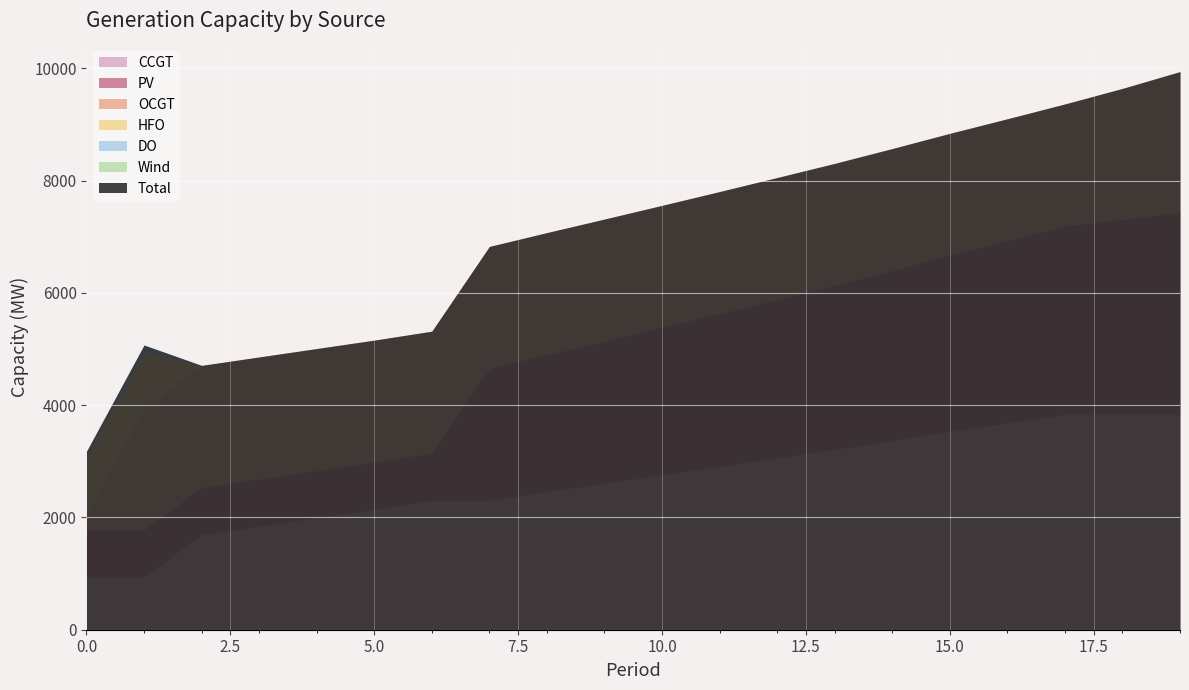

Reading right to left, transcribe all the data shown in this chart.

CCGT: 3831	3831	3831	3681	3531	3368	3209	3058	2908	2758	2608	2458	2300	2300	2141	1991	1841	1691	933	933
PV: 3605	3485	3368	3254	3144	3036	2931	2830	2730	2634	2540	2449	2360	850	850	850	850	850	850	850
OCGT: 2509	2329	2169	2169	2169	2169	2169	2169	2169	2169	2169	2169	2169	2169	2169	2169	2169	2169	2169	276
HFO: 0	0	0	0	0	0	0	0	0	0	0	0	0	0	0	0	0	0	985	985
DO: 0	0	0	0	0	0	0	0	0	0	0	0	0	0	0	0	0	0	136	136
Wind: 0	0	0	0	0	0	0	0	0	0	0	0	0	0	0	0	0	0	0	0